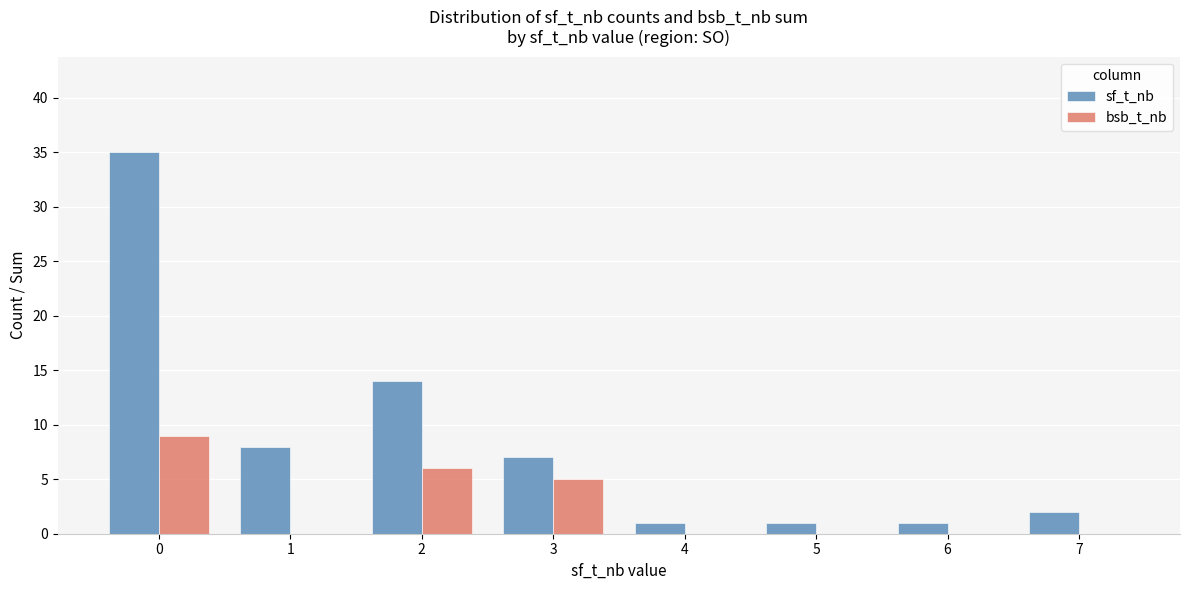

What is the maximum value shown in the chart?

35